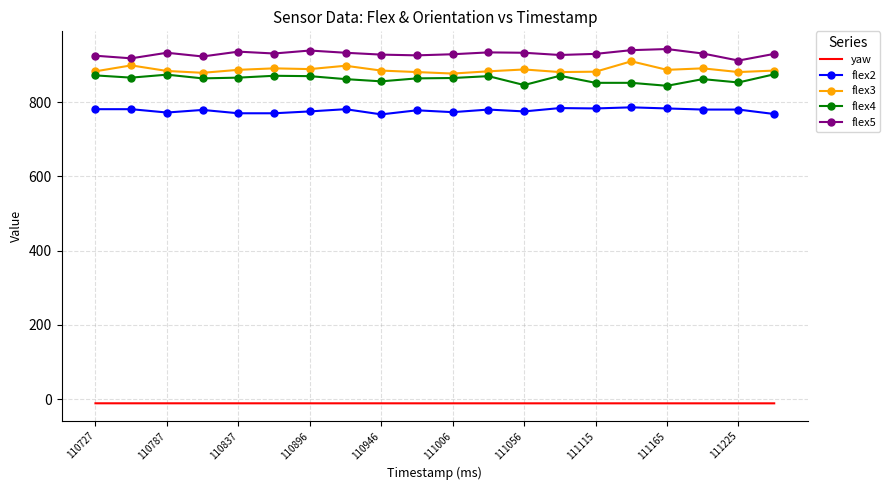

What is the highest value of the flex3 series?

910.0